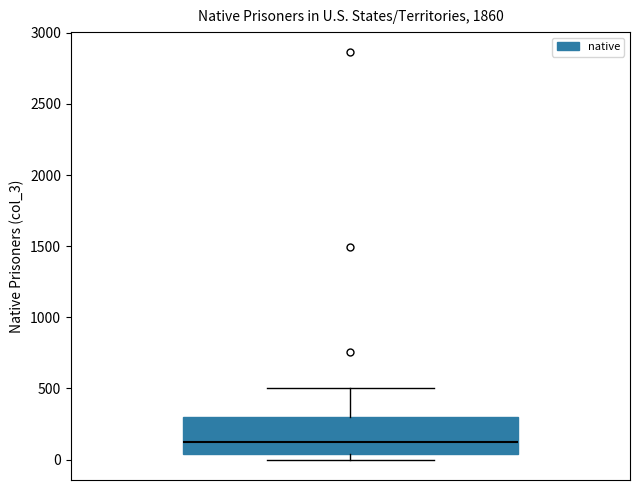

Transcribe this box plot: give where the median line is, the range the box spans, and where the two whiskers end, as read against the y-axis. The values are not printed on the chart, so give them approximately, as read against the axis.

median 150, box 50 to 300, whiskers 0 to 500